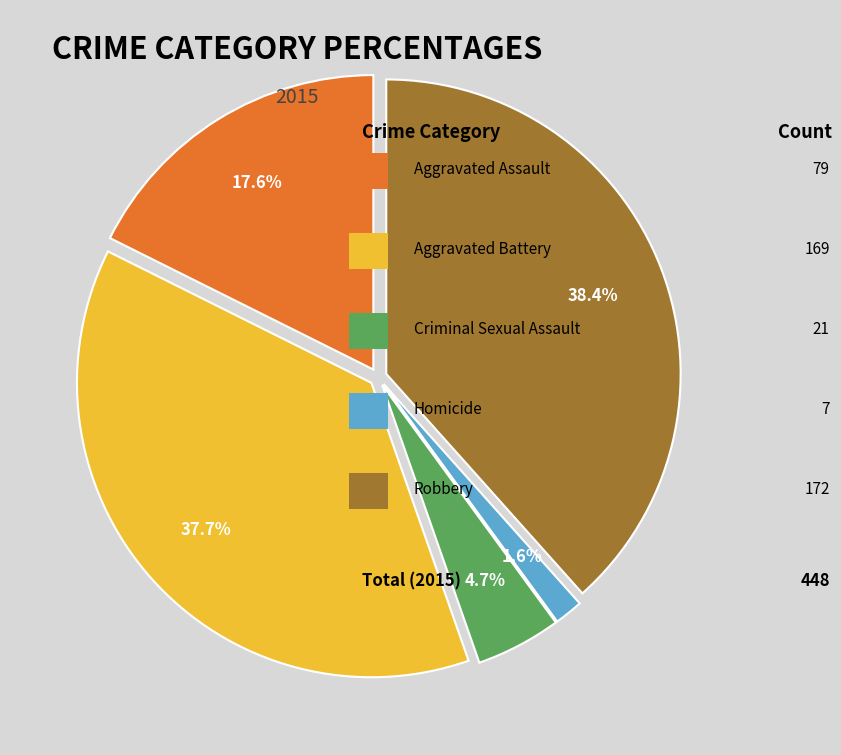

Is there any slice that represents more than half of the pie?

No